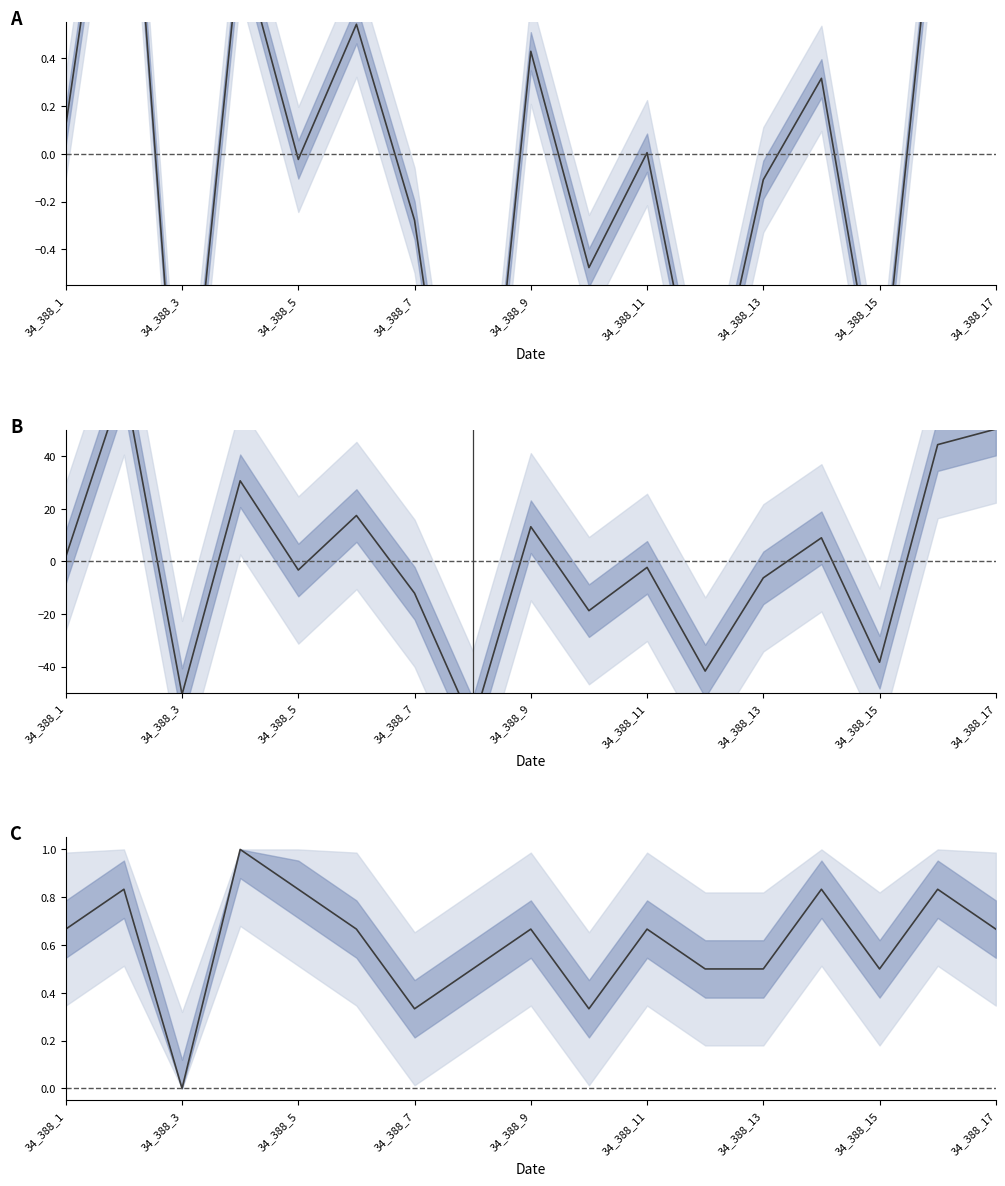

What is the spread (max minus min) of values at 34_388_11?

16.9